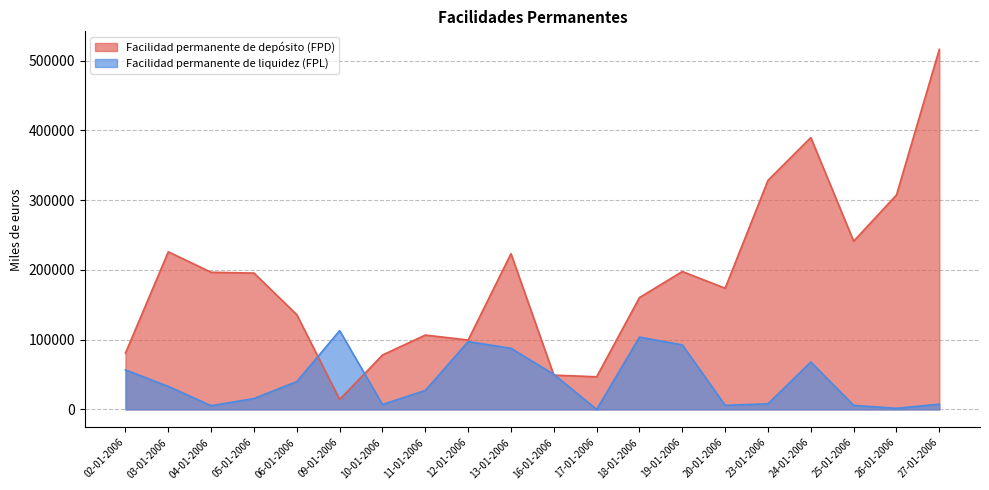

What are all the series names shown in the legend?

Facilidad permanente de depósito (FPD), Facilidad permanente de liquidez (FPL)